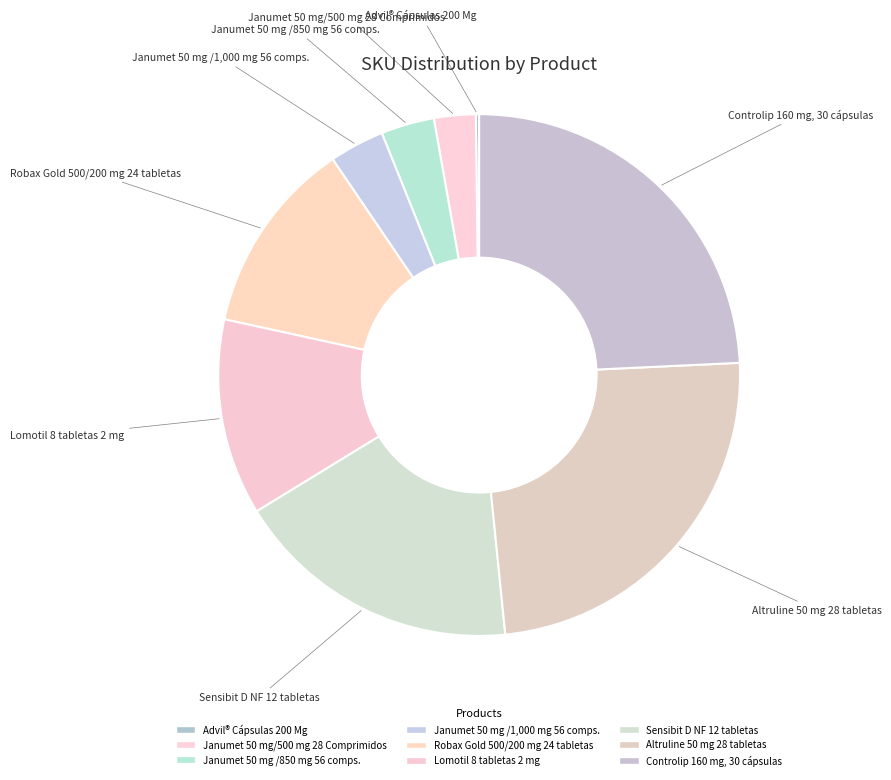

To the nearest percent, what portion does Lomotil 8 tabletas 2 mg represent?

12%